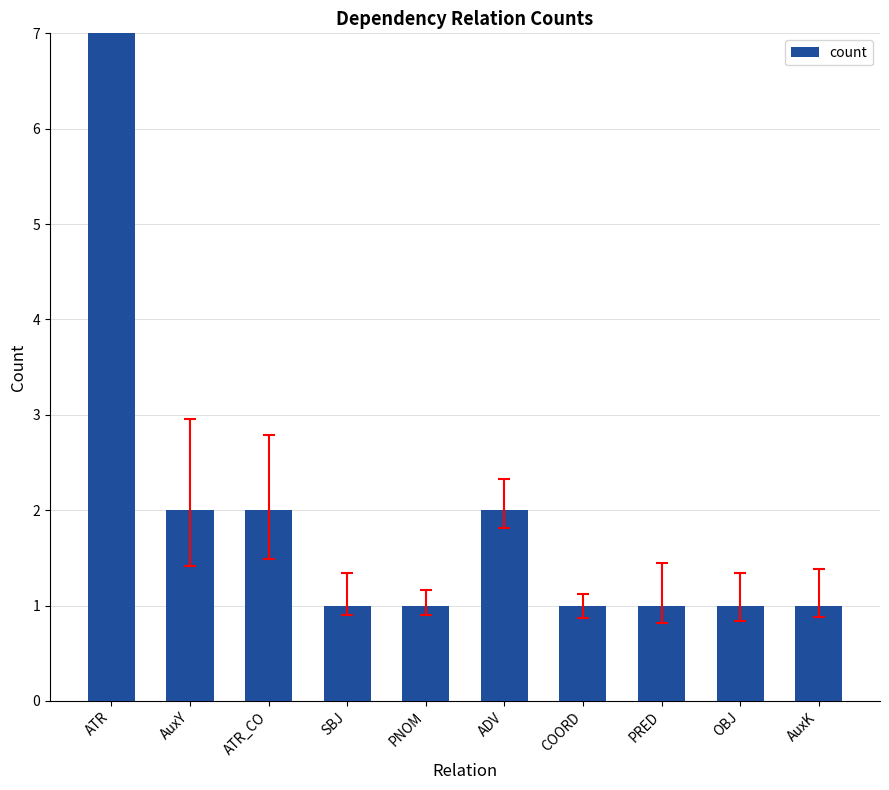

What is the change in value from AuxY to PNOM?

-1